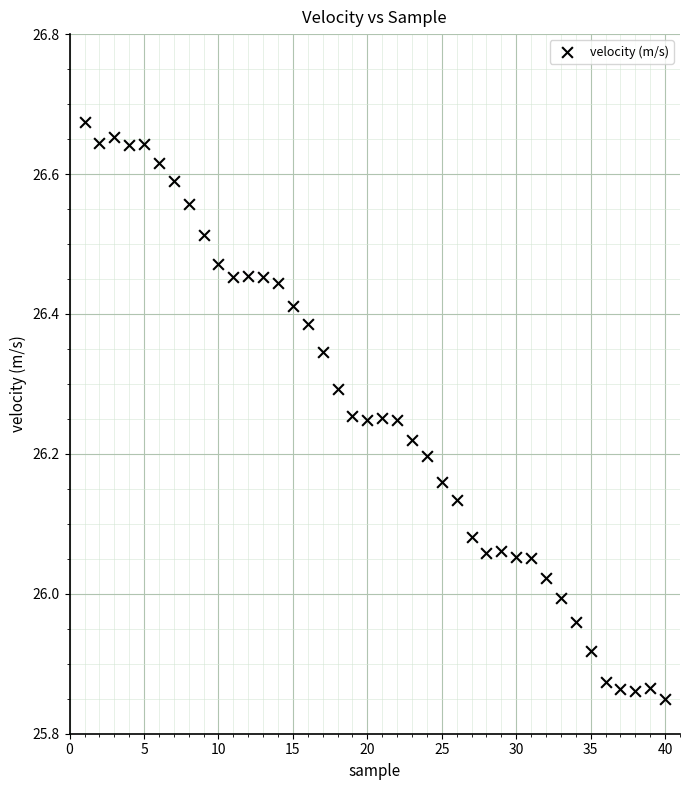

What is the range of X values (max minus min)?

39.0